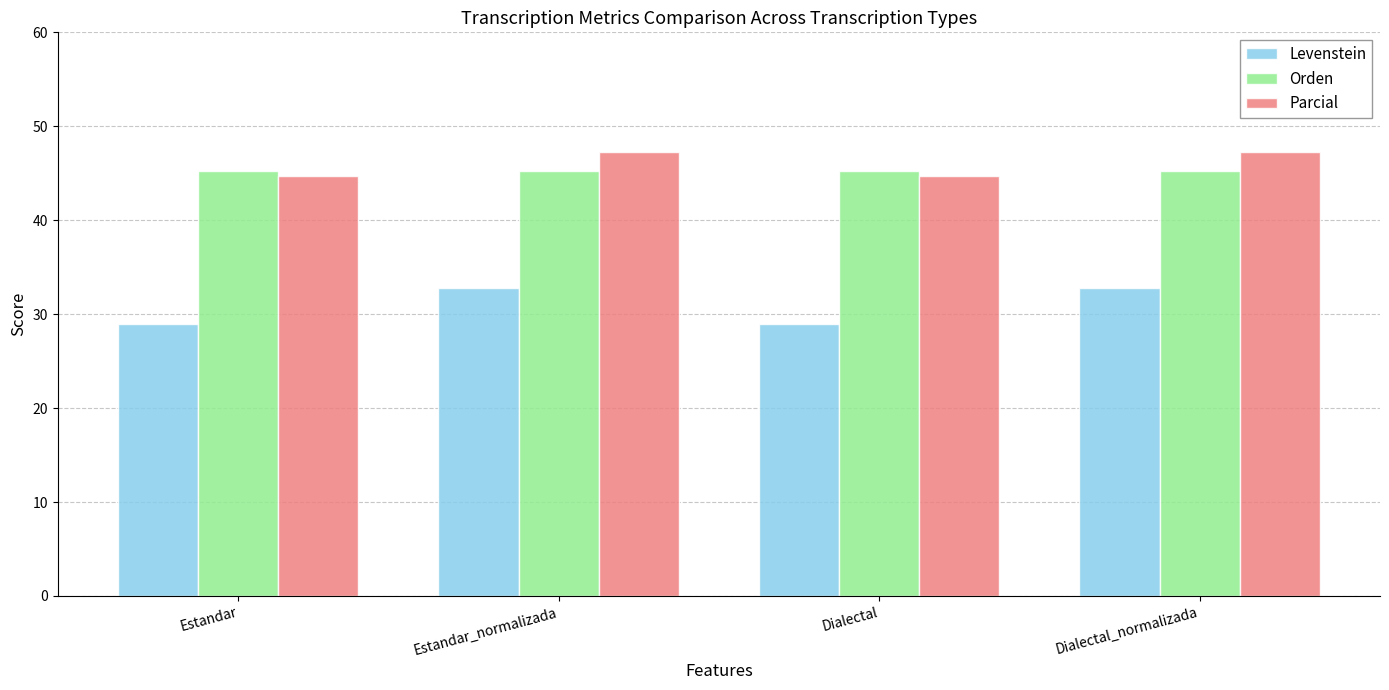

Which series has the largest total across all categories?

Parcial